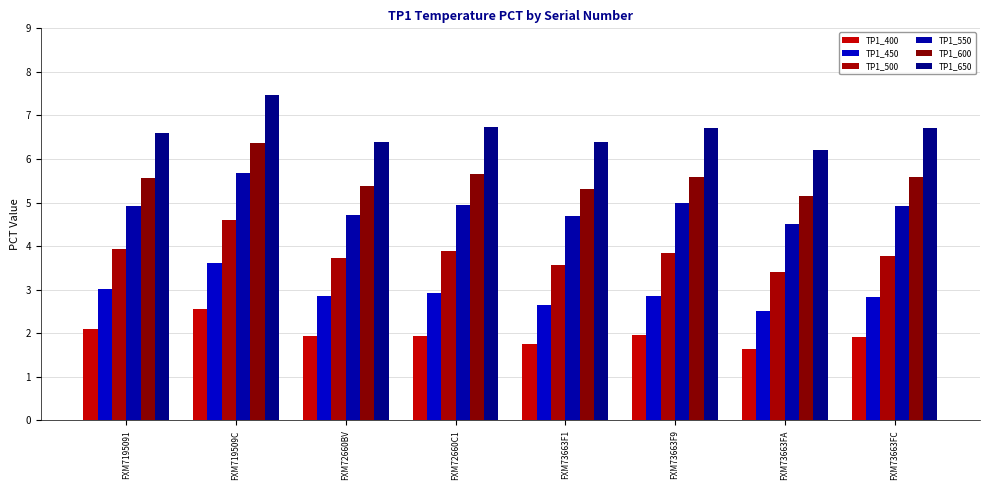

Between FXM7195091 and FXM73663F1, which series saw the biggest shift?

TP1_500